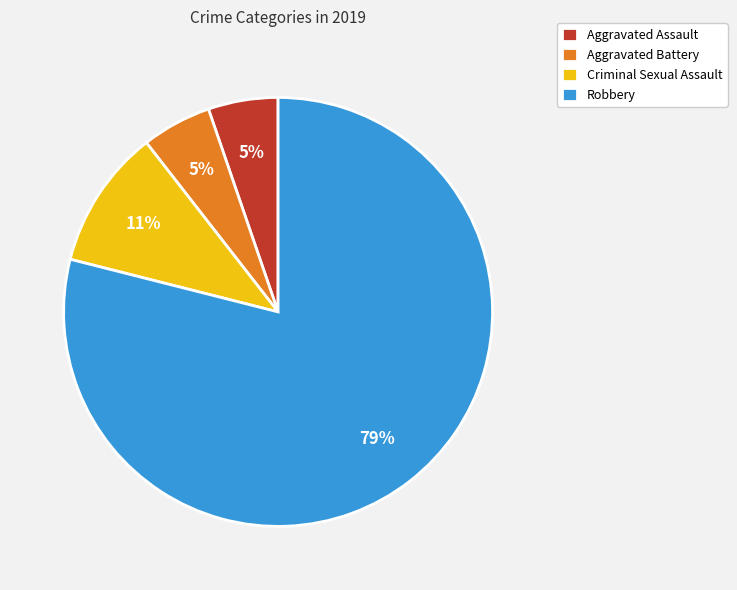

Is the sum of Aggravated Battery and Robbery greater than half?

Yes